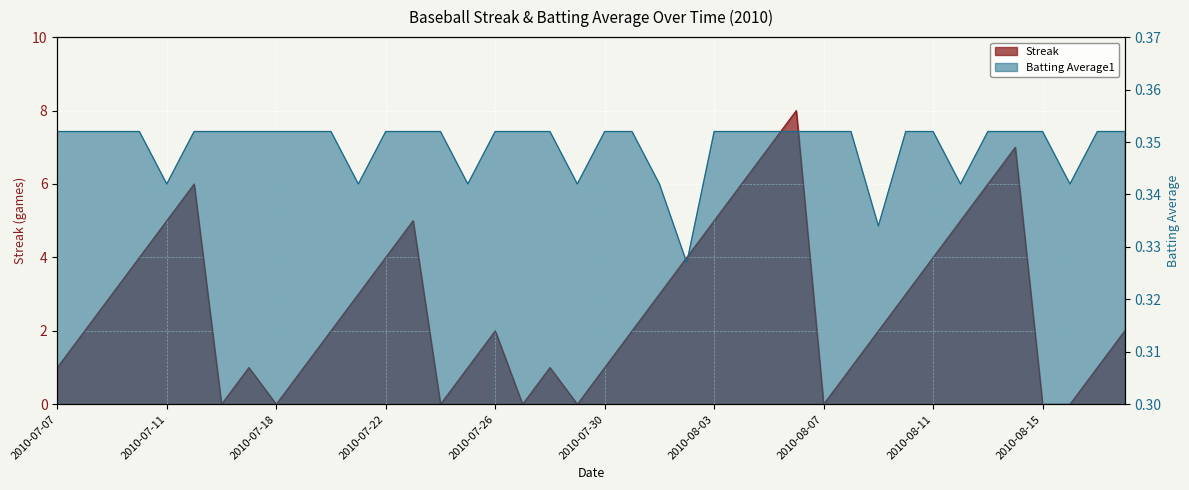

At which category does the chart reach its peak across all series?

2010-08-06